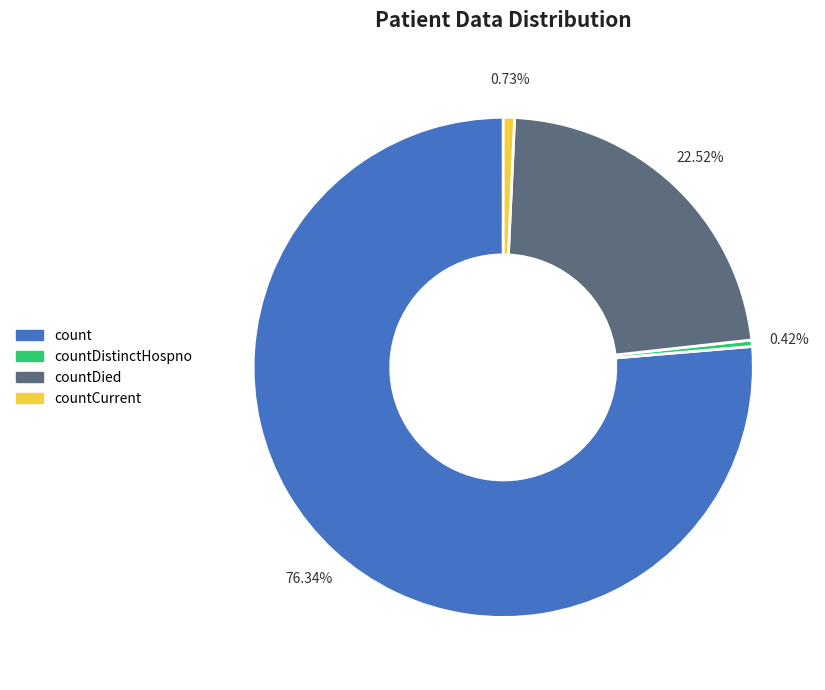

Is there any slice that represents more than half of the pie?

Yes